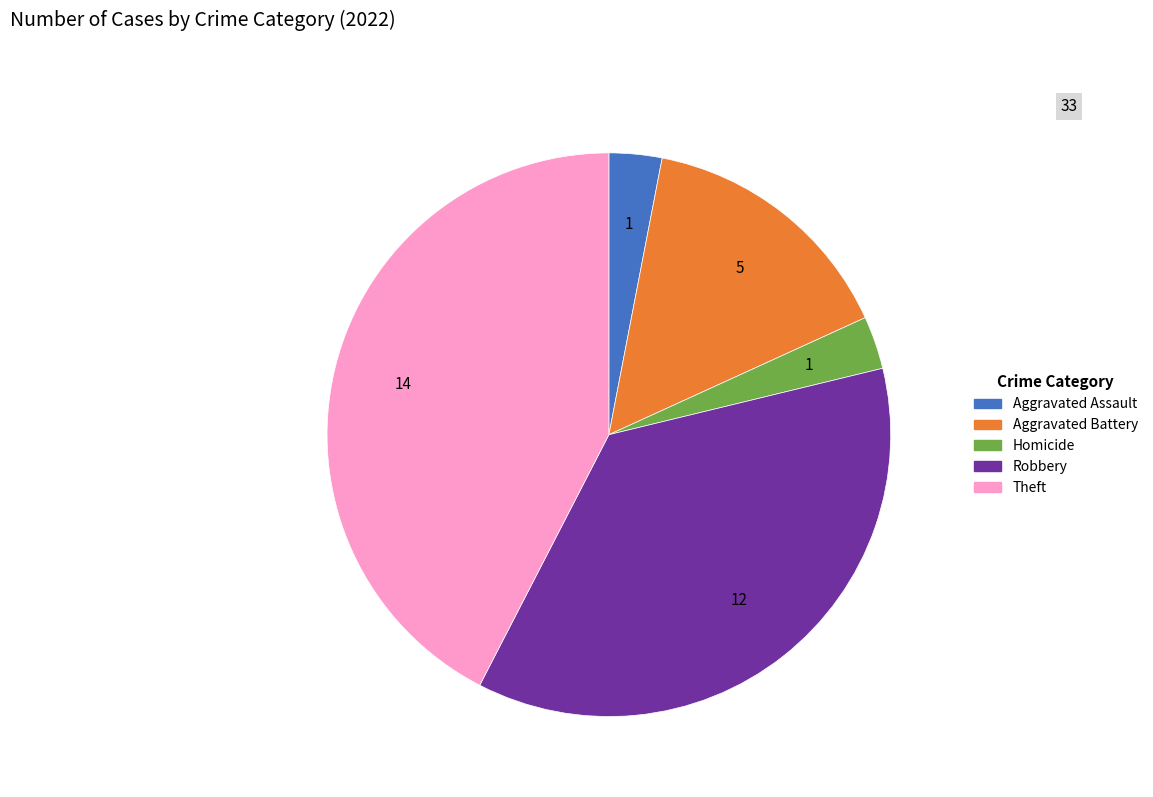

Is there any slice that represents more than half of the pie?

No